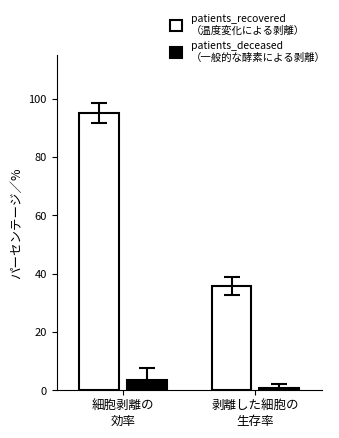

What is the greatest value displayed?

95.0